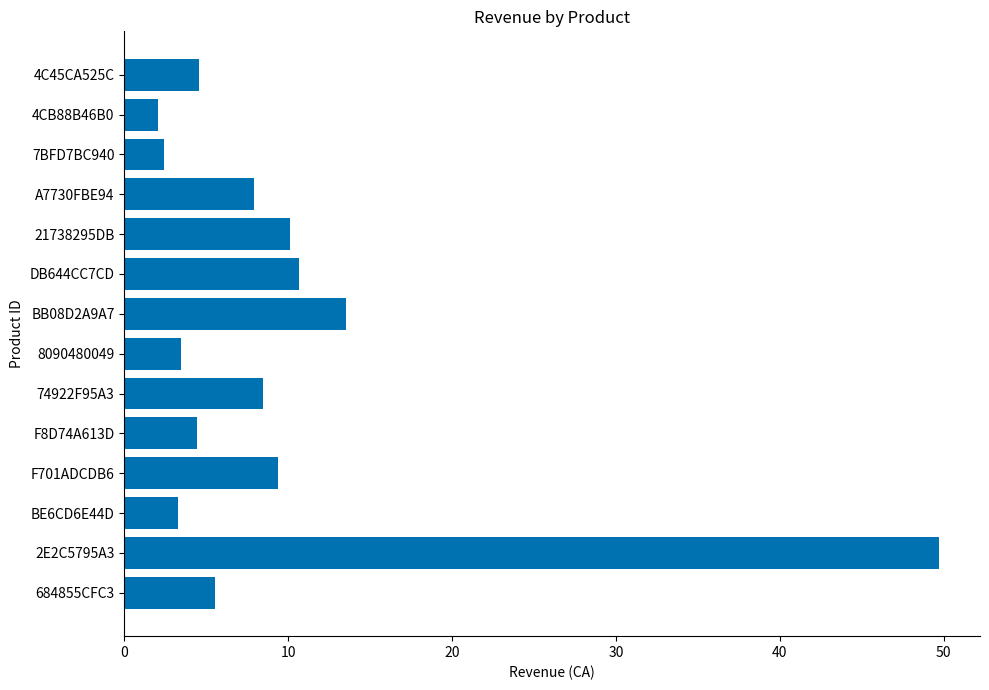

What is the average value?

9.7